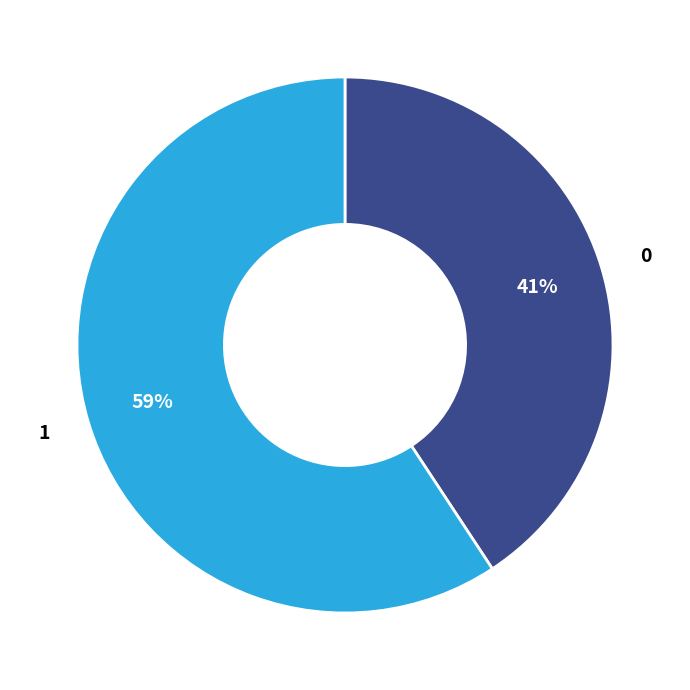

To the nearest percent, what is the average slice percentage?

50%